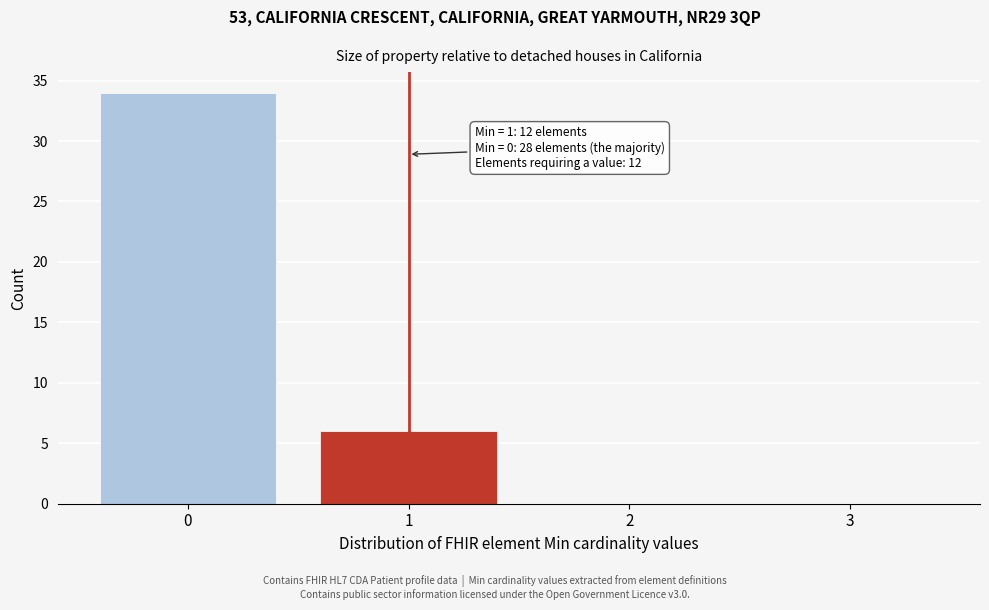

Over which range of the x-axis is the bar tallest?

-0.5 to 0.5